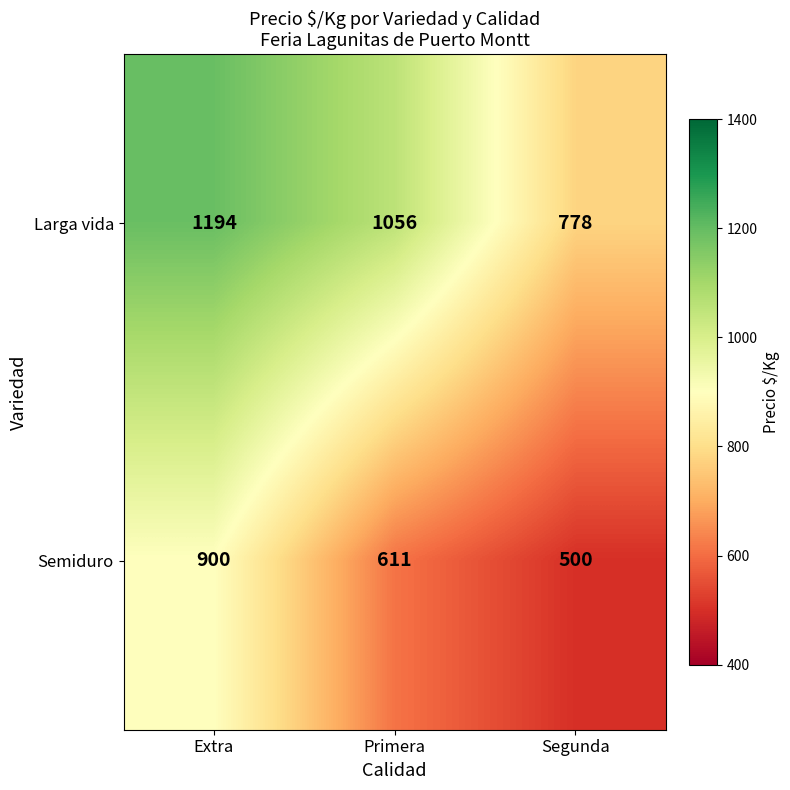

Rank the series by their average value, from highest to lowest.

Larga vida, Semiduro